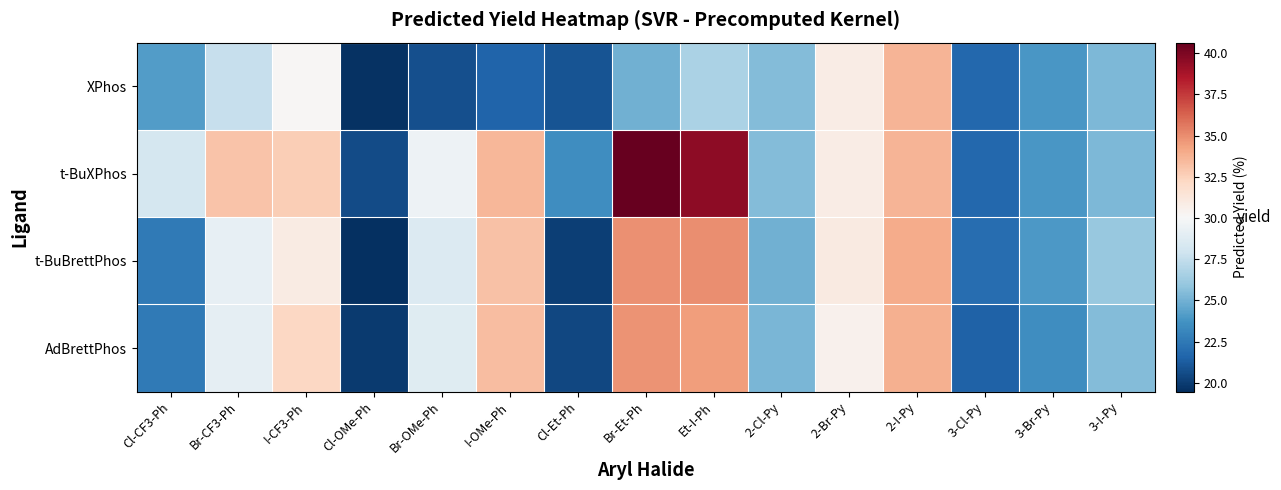

At which category does the chart reach its minimum across all series?

Cl-OMe-Ph